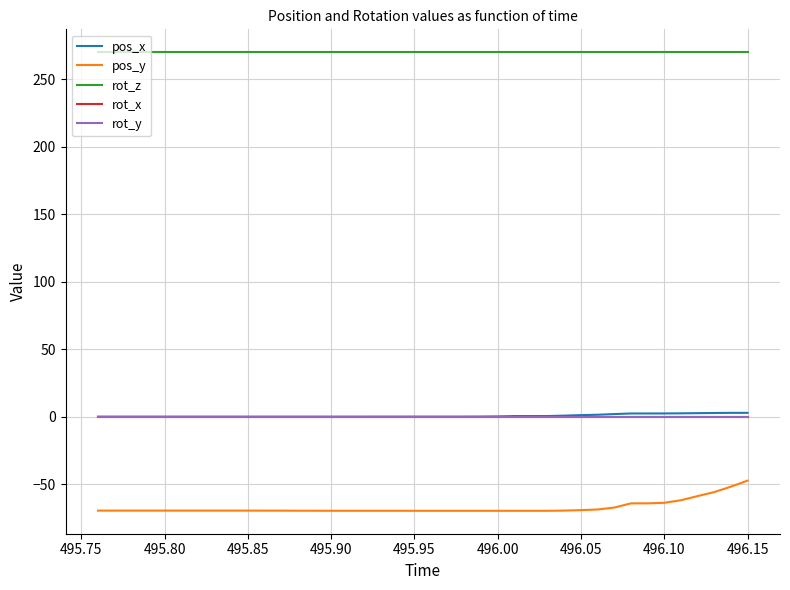

Does the chart have visible grid lines?

Yes